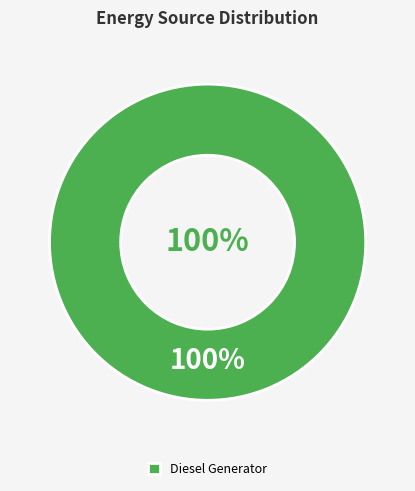

The Diesel Generator slice represents 99% of the pie. True or false?

False